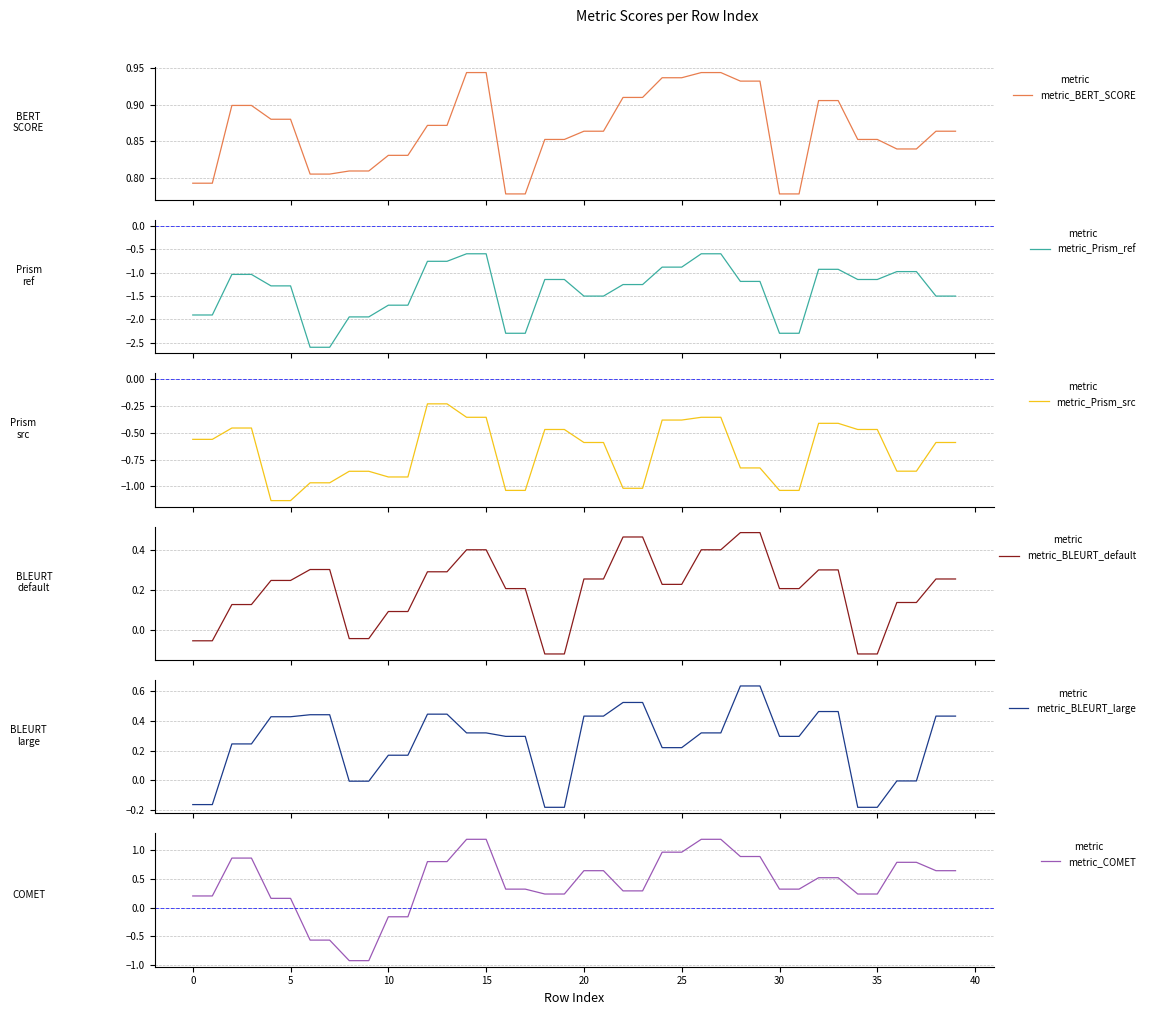

What is the maximum value for metric_Prism_ref?

-0.6